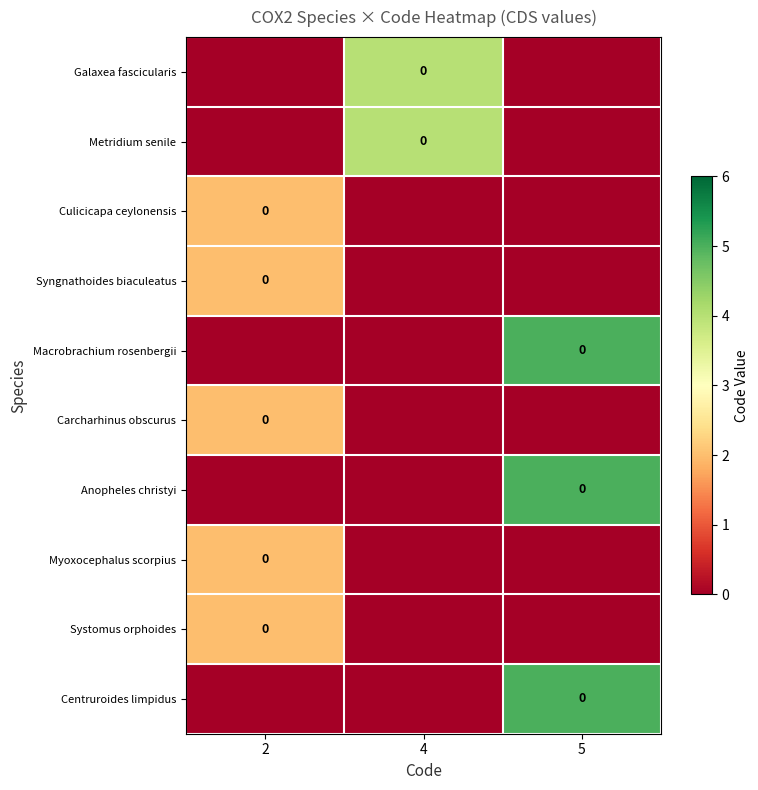

The value of Centruroides limpidus at 4 is 0. True or false?

True